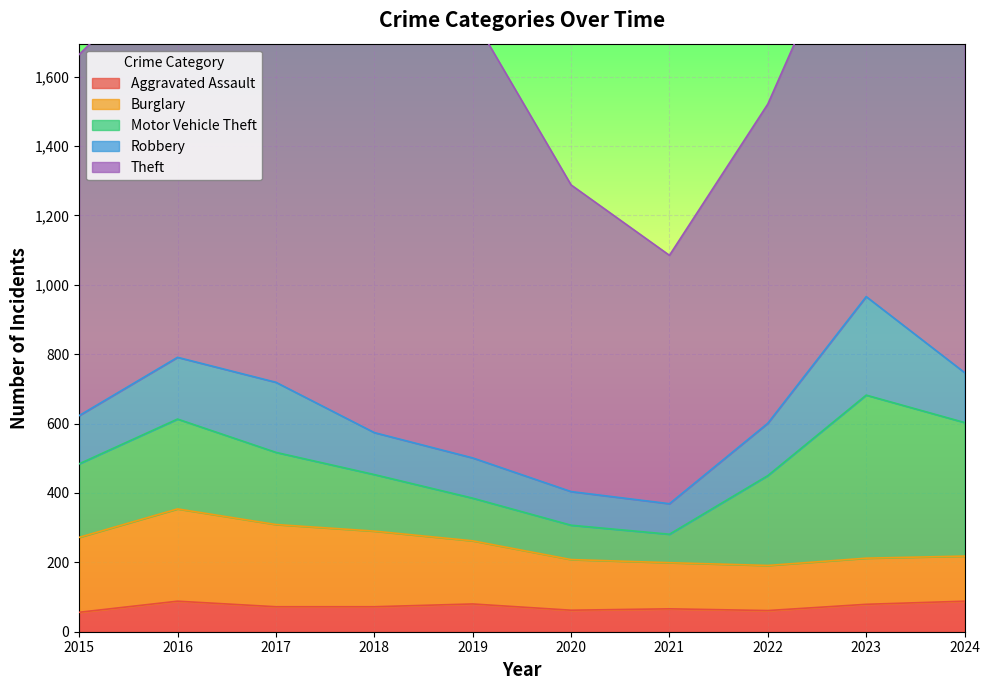

In Motor Vehicle Theft, how many points are lower than both neighbors (excluding endpoints)?

1